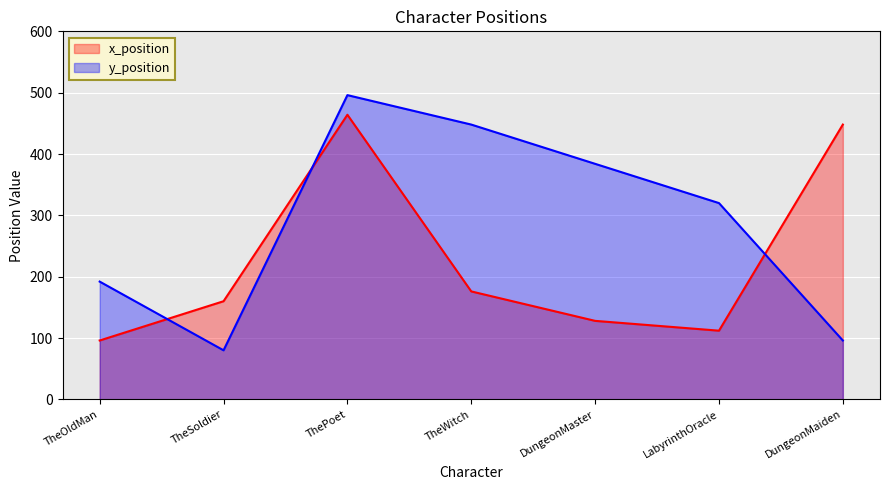

Where is the first local minimum for y_position?

TheSoldier